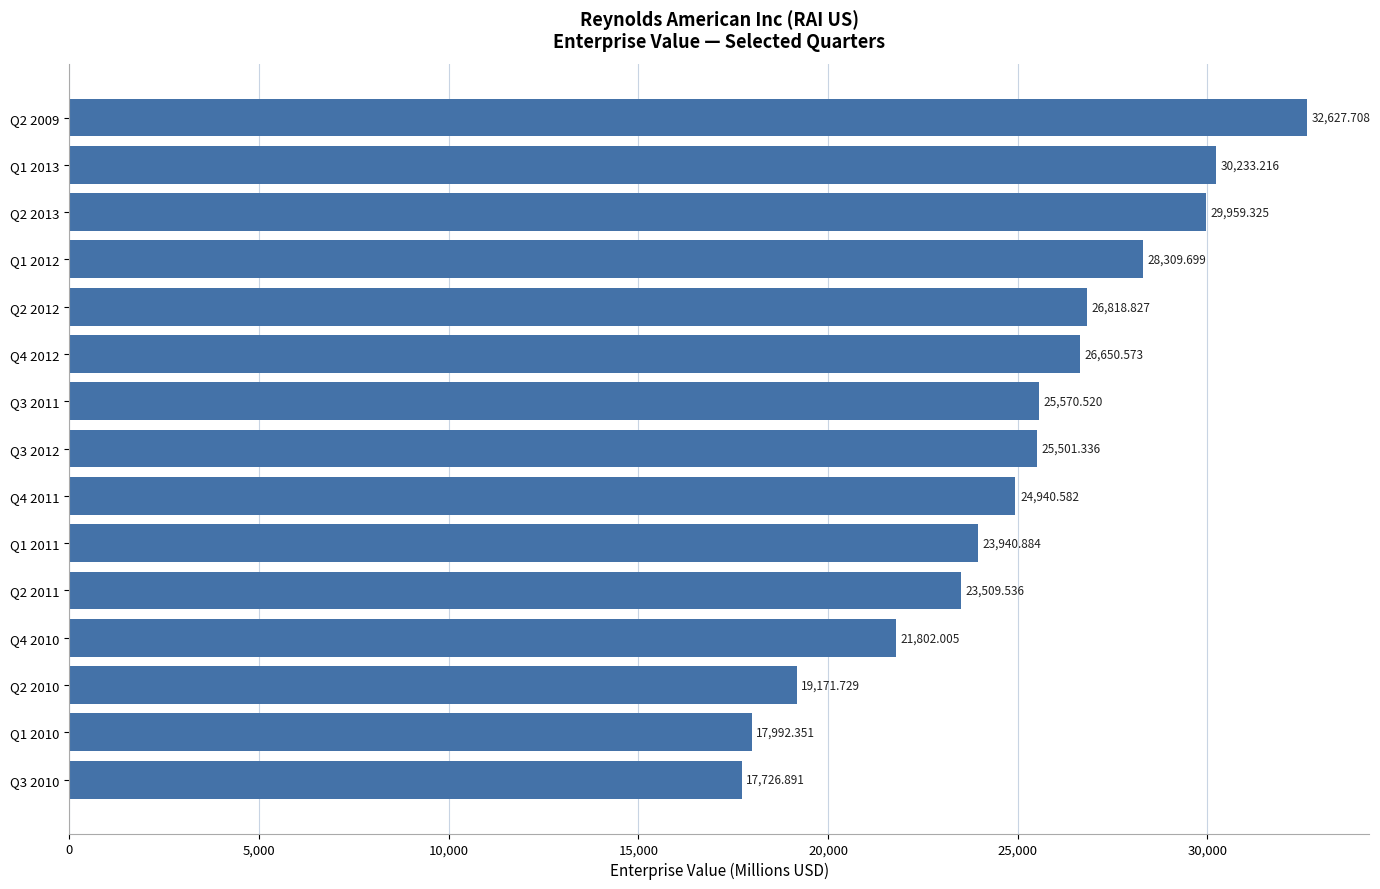

What is the average value?

24983.7